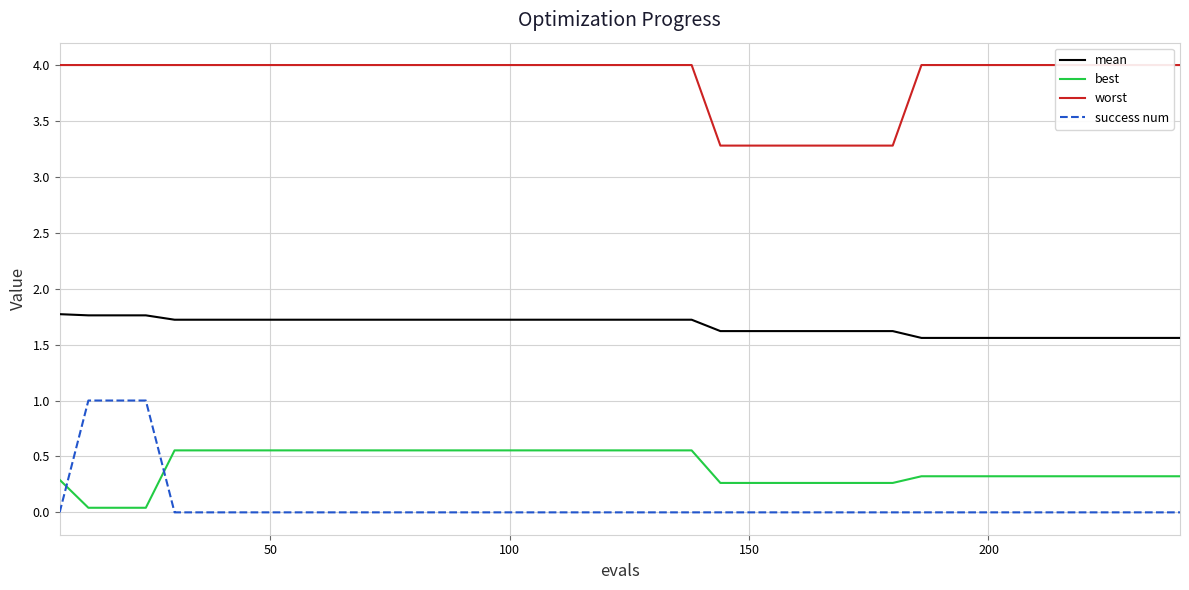

Reading right to left, list all the values displayed in this chart.

mean: 1.6	1.6	1.6	1.6	1.6	1.6	1.6	1.6	1.6	1.6	1.6	1.6	1.6	1.6	1.6	1.6	1.6	1.7	1.7	1.7	1.7	1.7	1.7	1.7	1.7	1.7	1.7	1.7	1.7	1.7	1.7	1.7	1.7	1.7	1.7	1.7	1.8	1.8	1.8	1.8
best: 0.3	0.3	0.3	0.3	0.3	0.3	0.3	0.3	0.3	0.3	0.3	0.3	0.3	0.3	0.3	0.3	0.3	0.6	0.6	0.6	0.6	0.6	0.6	0.6	0.6	0.6	0.6	0.6	0.6	0.6	0.6	0.6	0.6	0.6	0.6	0.6	0.0	0.0	0.0	0.3
worst: 4.0	4.0	4.0	4.0	4.0	4.0	4.0	4.0	4.0	4.0	3.3	3.3	3.3	3.3	3.3	3.3	3.3	4.0	4.0	4.0	4.0	4.0	4.0	4.0	4.0	4.0	4.0	4.0	4.0	4.0	4.0	4.0	4.0	4.0	4.0	4.0	4.0	4.0	4.0	4.0
success num: 0.0	0.0	0.0	0.0	0.0	0.0	0.0	0.0	0.0	0.0	0.0	0.0	0.0	0.0	0.0	0.0	0.0	0.0	0.0	0.0	0.0	0.0	0.0	0.0	0.0	0.0	0.0	0.0	0.0	0.0	0.0	0.0	0.0	0.0	0.0	0.0	1.0	1.0	1.0	0.0